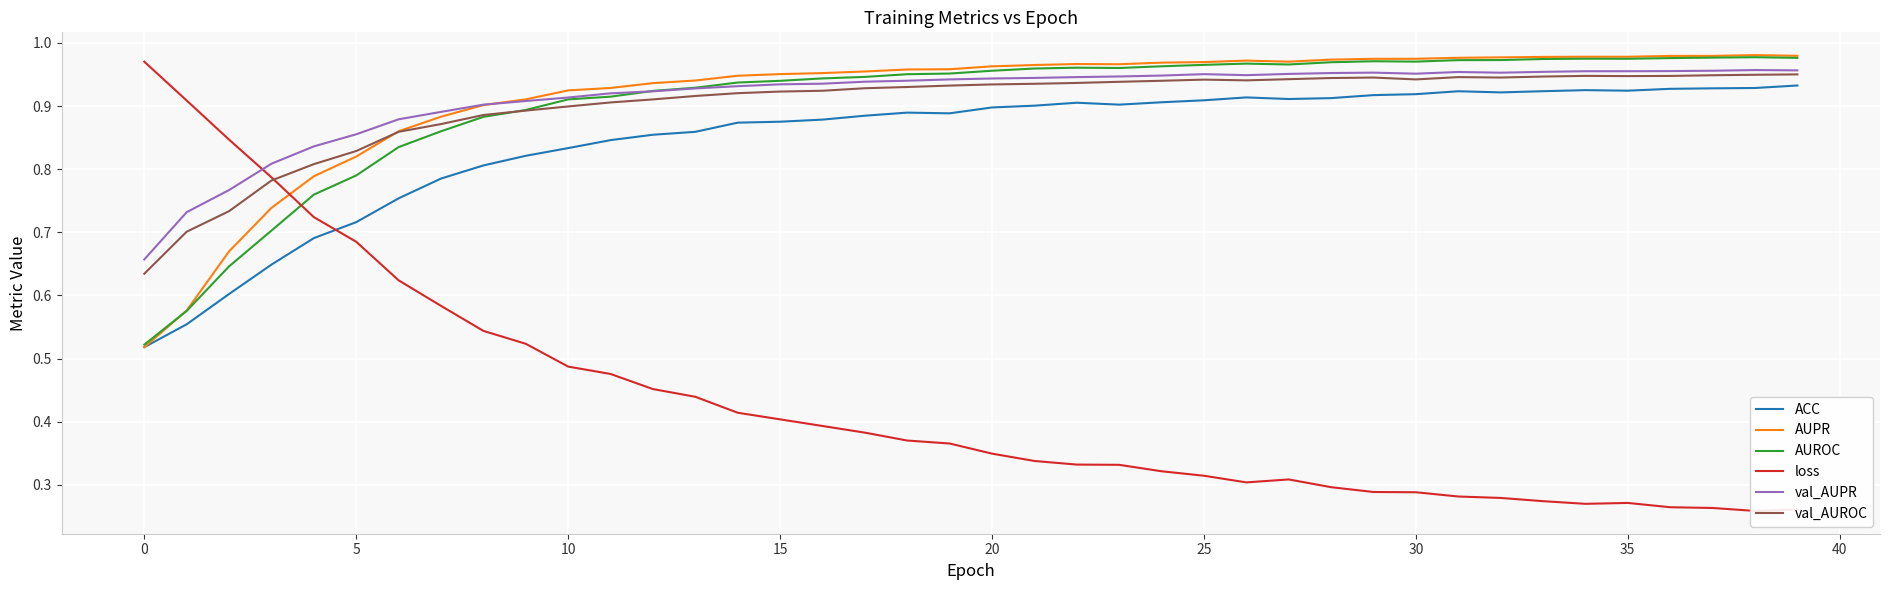

The ACC series shows 0.9 at 20. True or false?

True